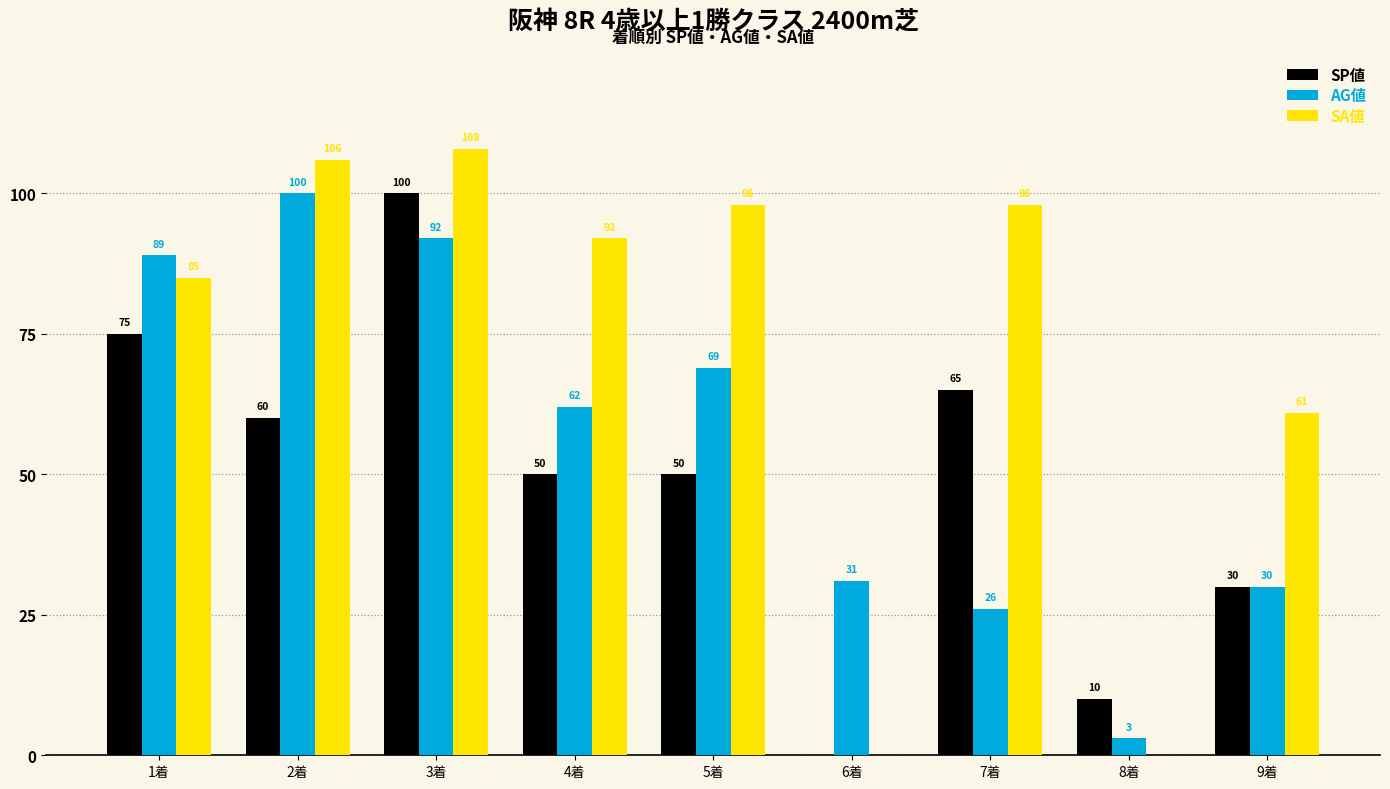

How many values in SA値 are above zero?

7